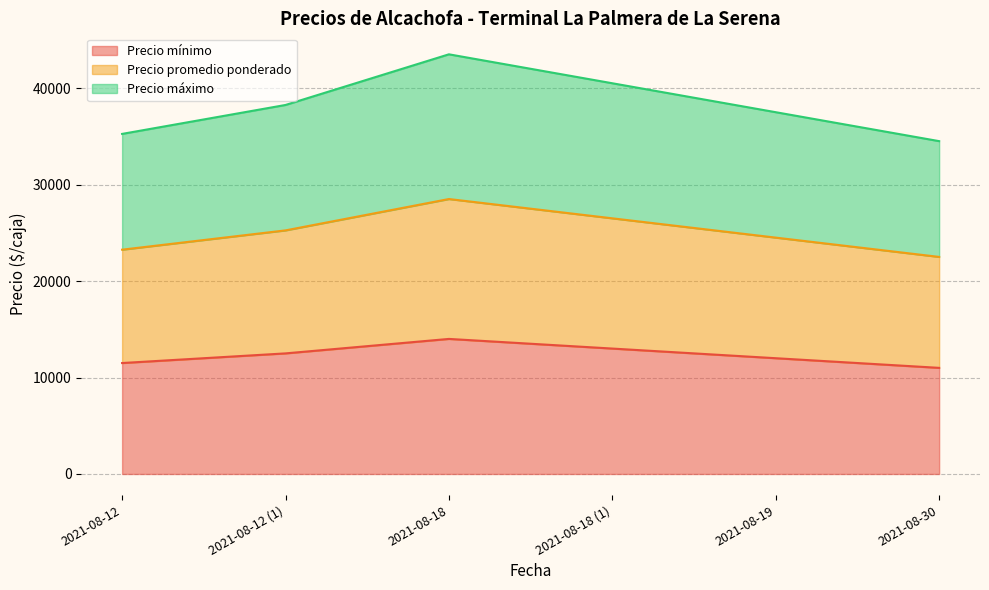

The value of Precio mínimo at 2021-08-30 is 11000. True or false?

True